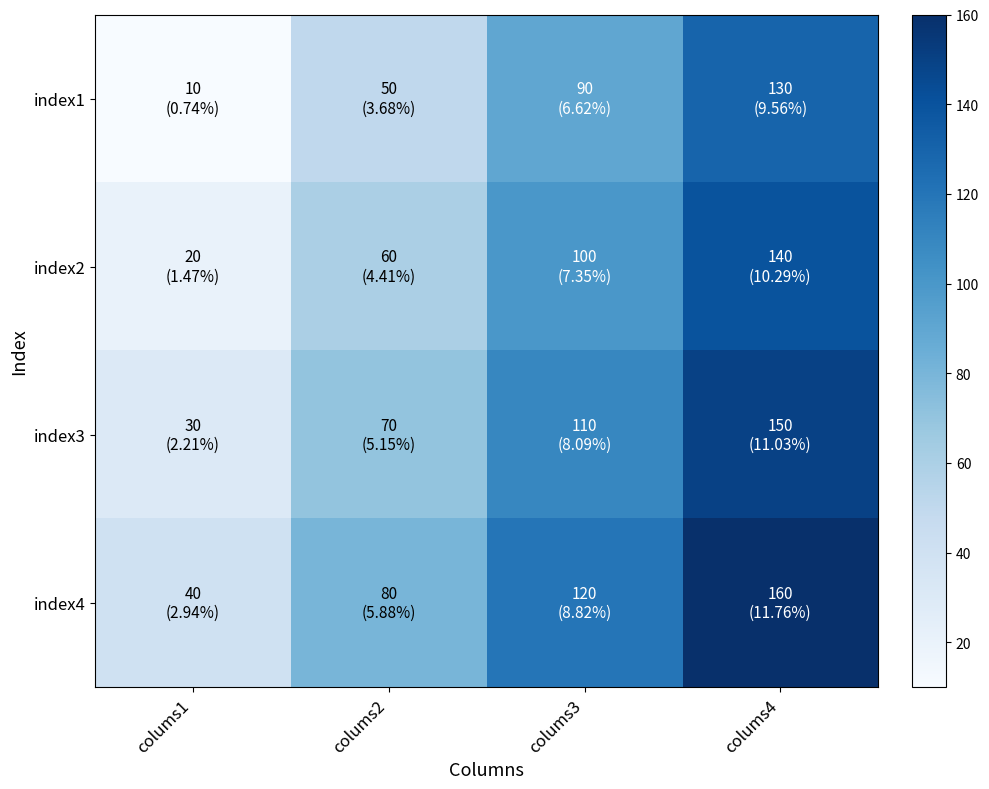

Reading left to right, transcribe all the data shown in this chart.

index1: colums1=10	colums2=50	colums3=90	colums4=130
index2: colums1=20	colums2=60	colums3=100	colums4=140
index3: colums1=30	colums2=70	colums3=110	colums4=150
index4: colums1=40	colums2=80	colums3=120	colums4=160